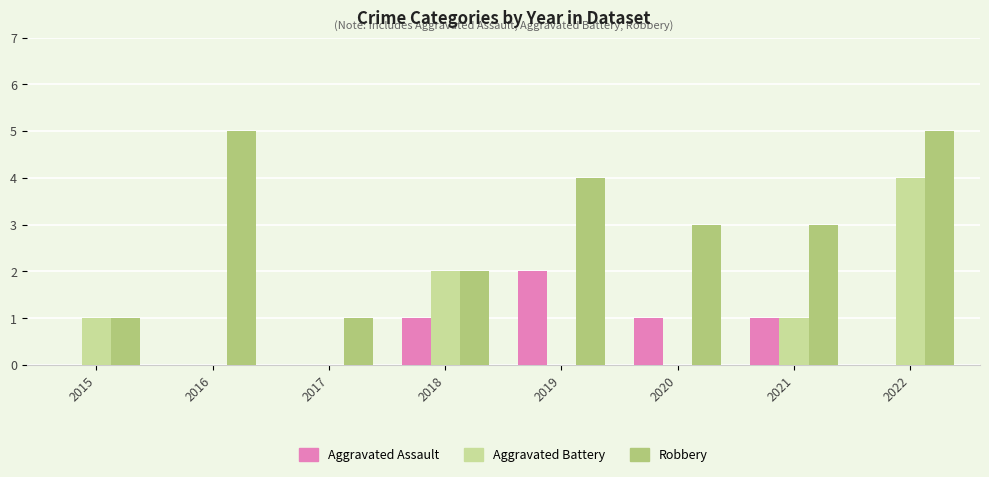

What is the highest value of the Robbery series?

5